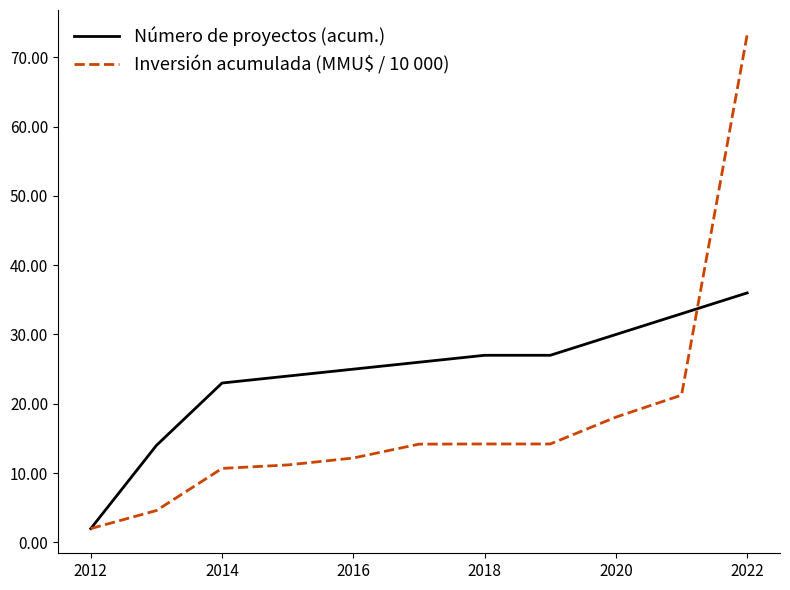

What is the minimum value for Inversión acumulada (MMU$ / 10 000)?

2.0